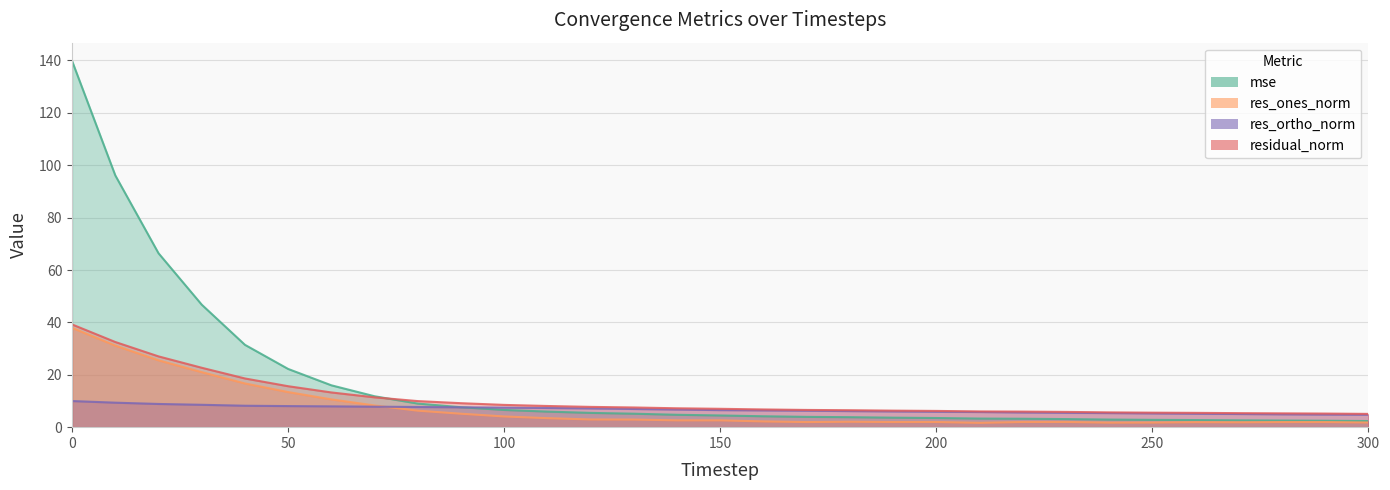

At which label does res_ortho_norm reach its minimum?

300